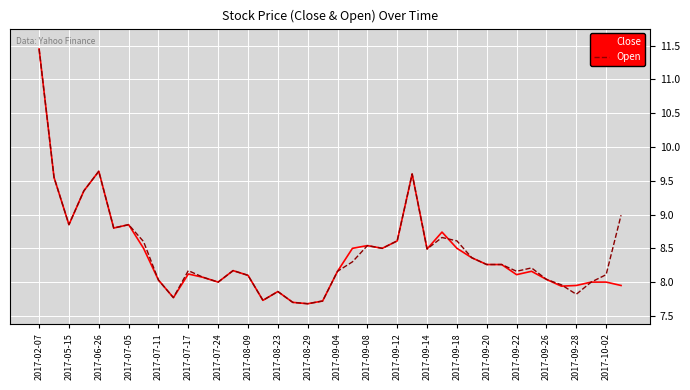

What is the lowest value of the Close series?

7.7